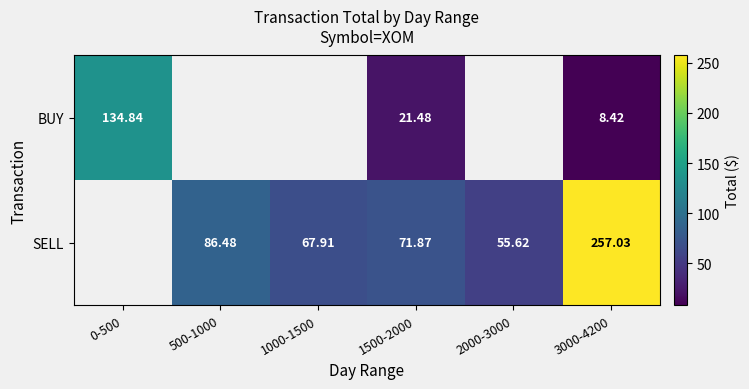

At which category is the sum across all series the highest?

3000-4200